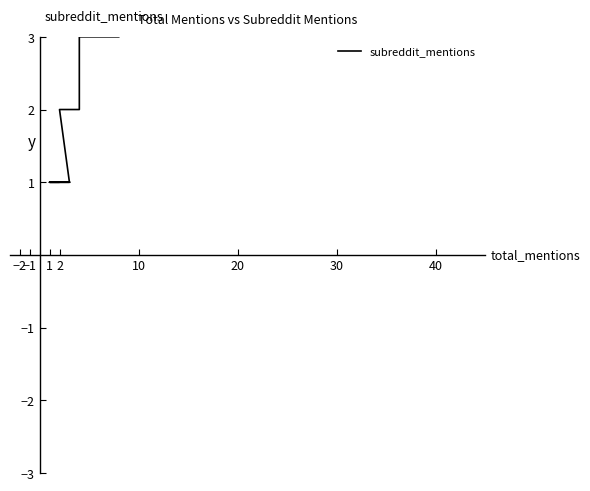

At which label is the value closest to 6?

−1